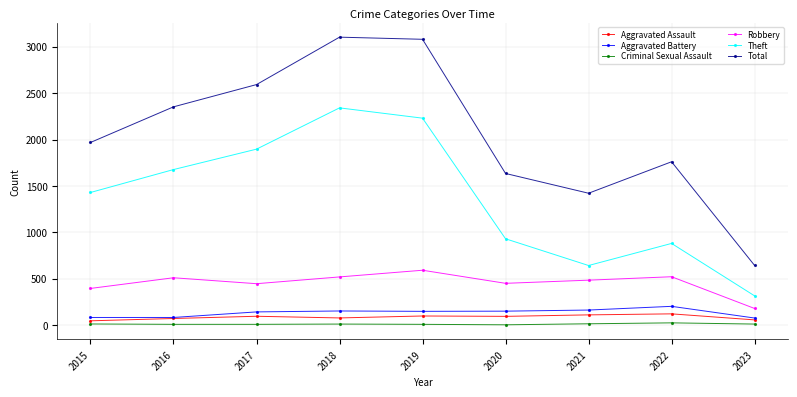

In Theft, how many points are higher than both neighbors (excluding endpoints)?

2